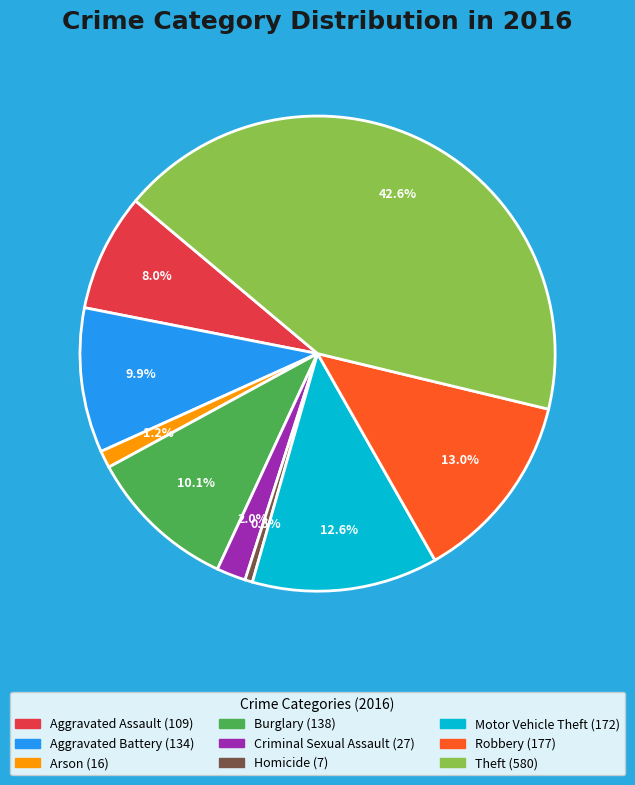

Is it true that Criminal Sexual Assault is 2% of the pie?

True